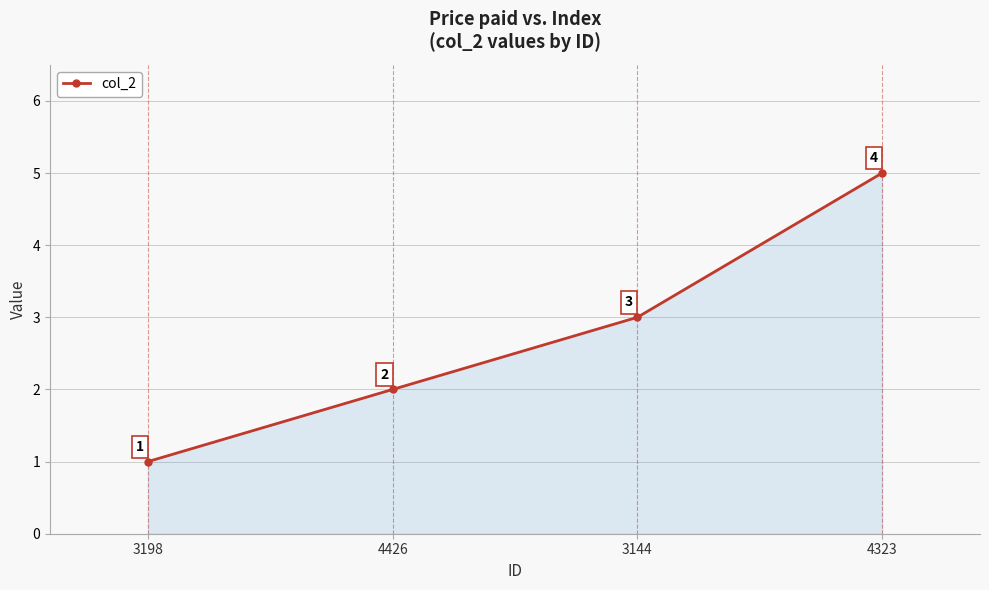

What is the smallest value displayed?

1